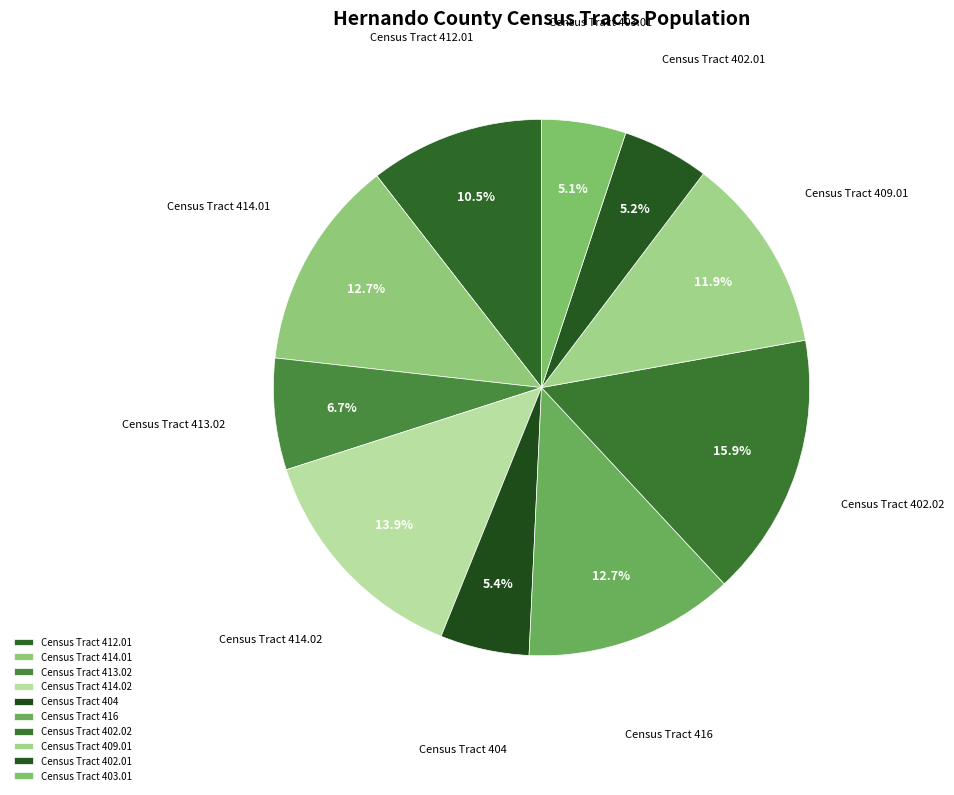

Rank the categories by value from highest to lowest.

Census Tract 402.02, Census Tract 414.02, Census Tract 414.01, Census Tract 416, Census Tract 409.01, Census Tract 412.01, Census Tract 413.02, Census Tract 404, Census Tract 402.01, Census Tract 403.01